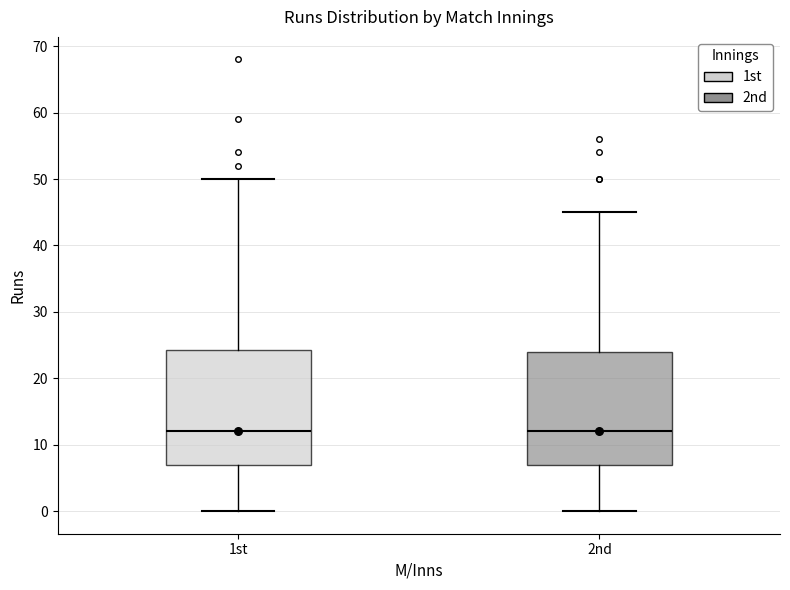

Reading left to right, read every box against the y-axis: the position of its median line, the range the box covers, and the ends of its whiskers. The values are not printed on the chart, so give them approximately, as read against the axis.

1st: median 12, box 7 to 24, whiskers 0 to 50
2nd: median 12, box 7 to 24, whiskers 0 to 45